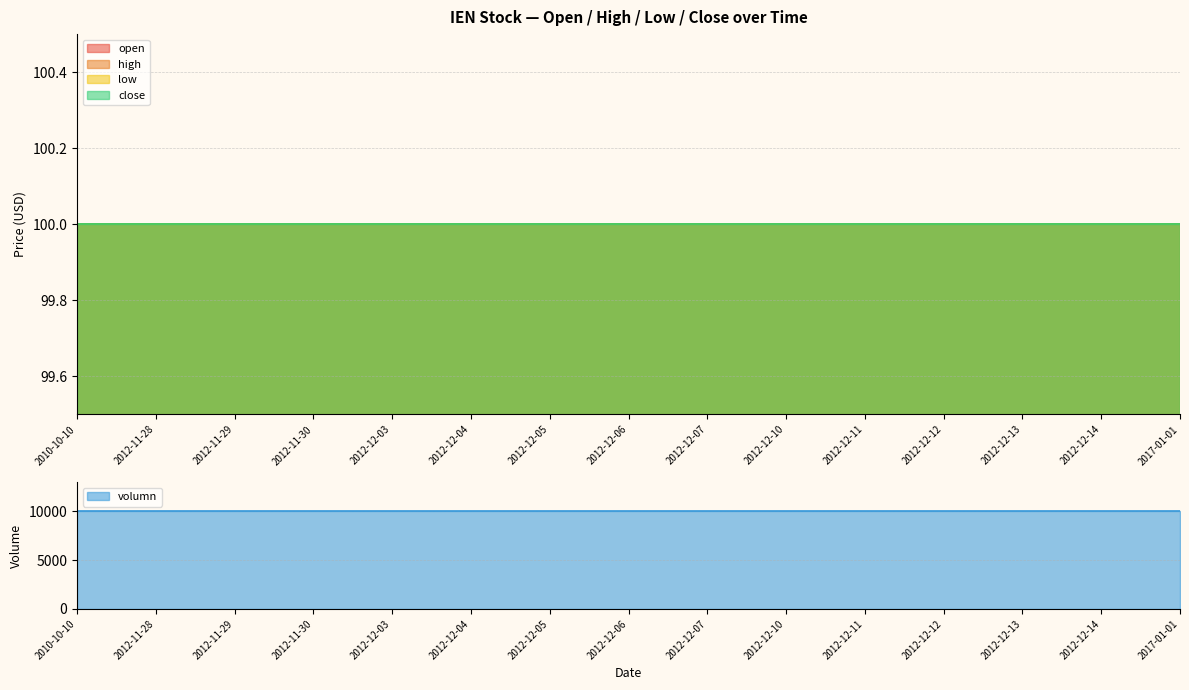

Rank the series at 2012-12-10 from lowest to highest value.

open, high, low, close, volumn